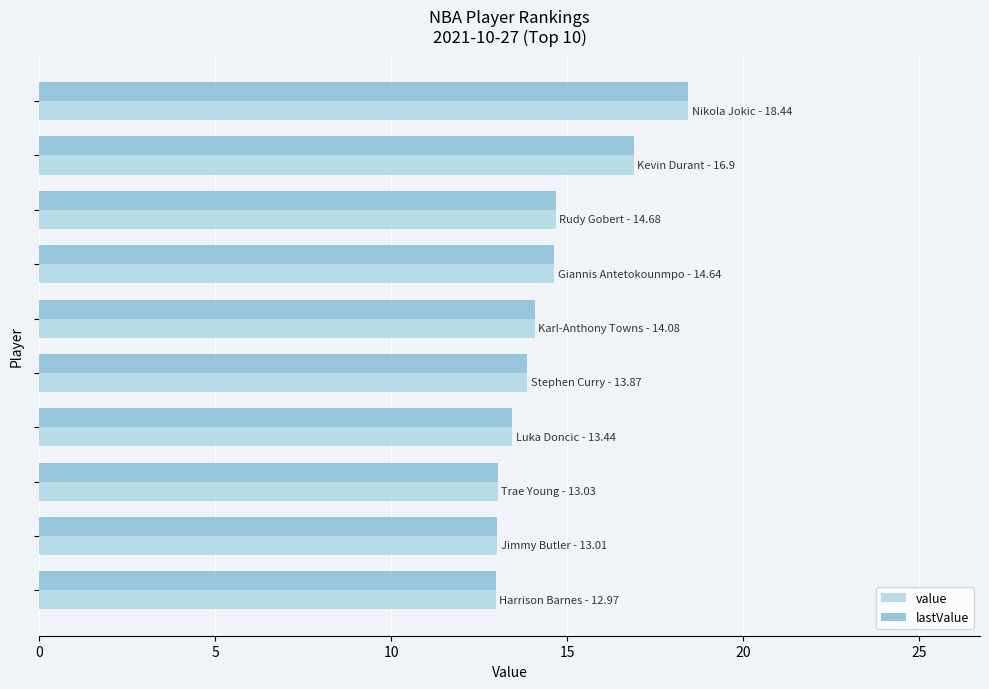

What is the lowest value of the lastValue series?

13.0